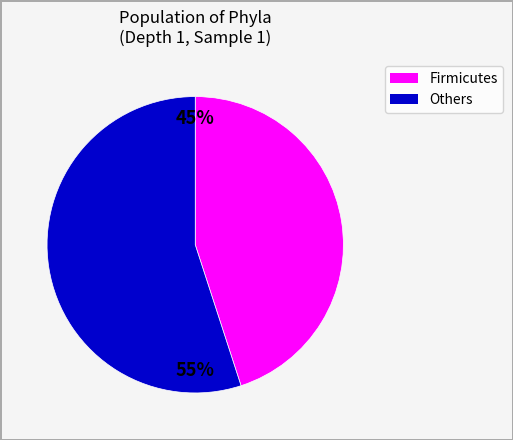

Is there any slice that represents more than half of the pie?

Yes